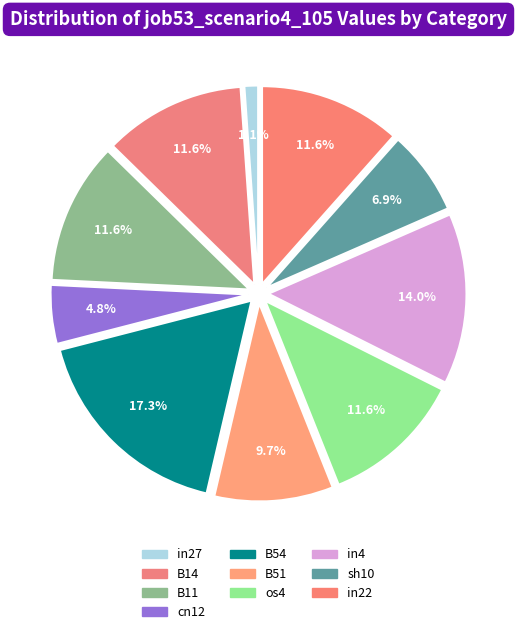

Is there a majority slice in this chart?

No